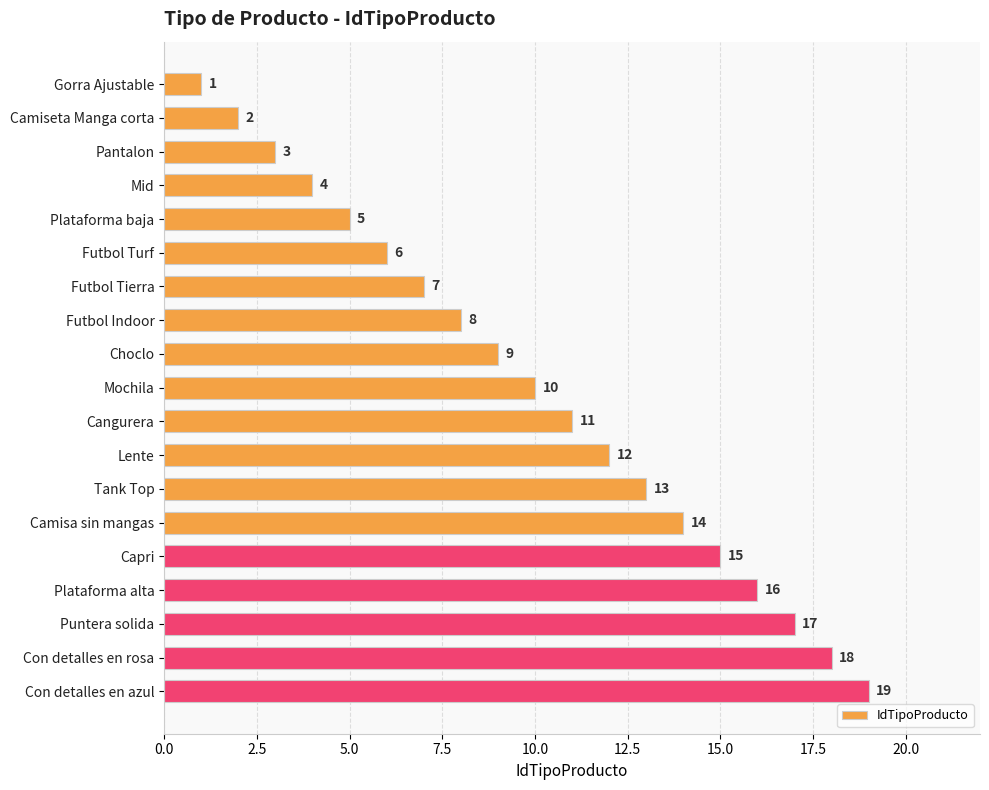

What is the label of the 6th bar from the top?

Futbol Turf